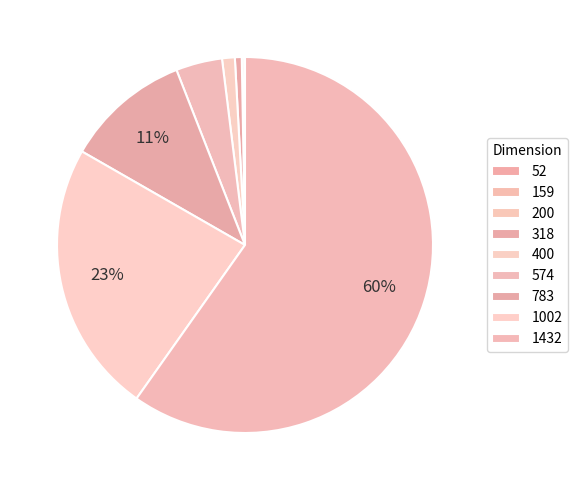

Is it true that 574 is 4% of the pie?

True